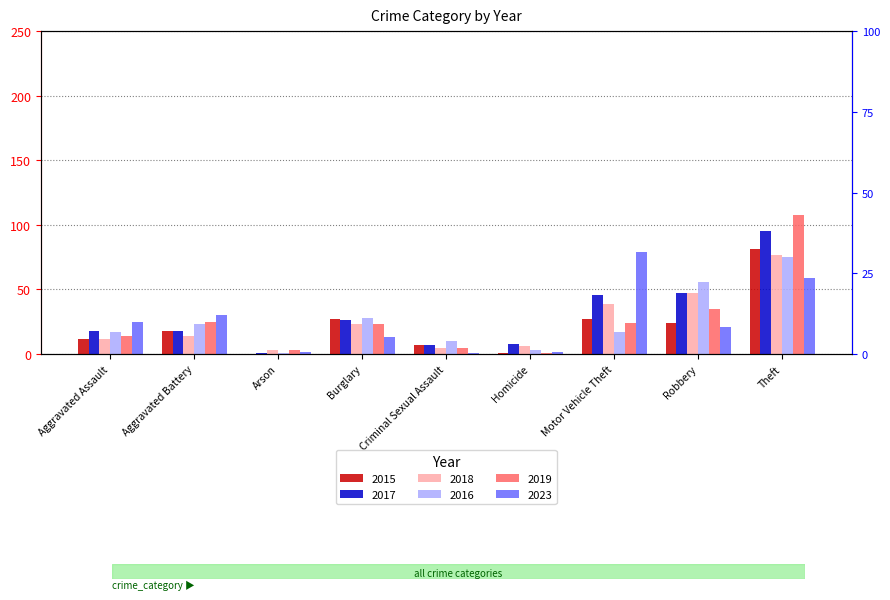

At which label does 2016 reach its peak?

Theft